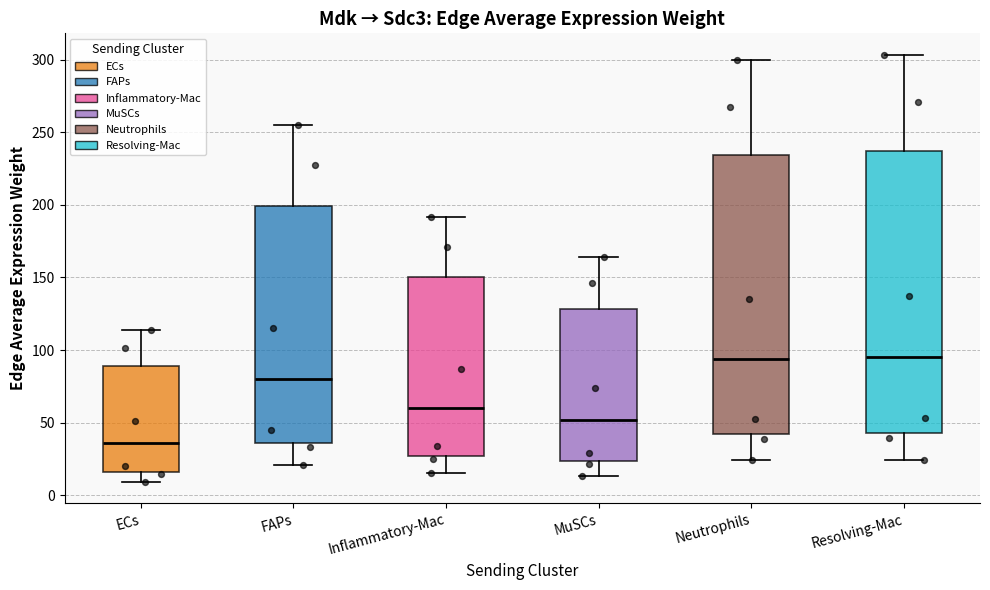

Reading left to right, transcribe this box plot: for each box, give where its median line is, the range the box spans, and where its two whiskers end, as read against the y-axis. The values are not printed on the chart, so give them approximately, as read against the axis.

ECs: median 35, box 15 to 90, whiskers 10 to 115
FAPs: median 80, box 35 to 200, whiskers 20 to 255
Inflammatory-Mac: median 60, box 25 to 150, whiskers 15 to 190
MuSCs: median 50, box 25 to 130, whiskers 15 to 165
Neutrophils: median 95, box 40 to 235, whiskers 25 to 300
Resolving-Mac: median 95, box 45 to 235, whiskers 25 to 305